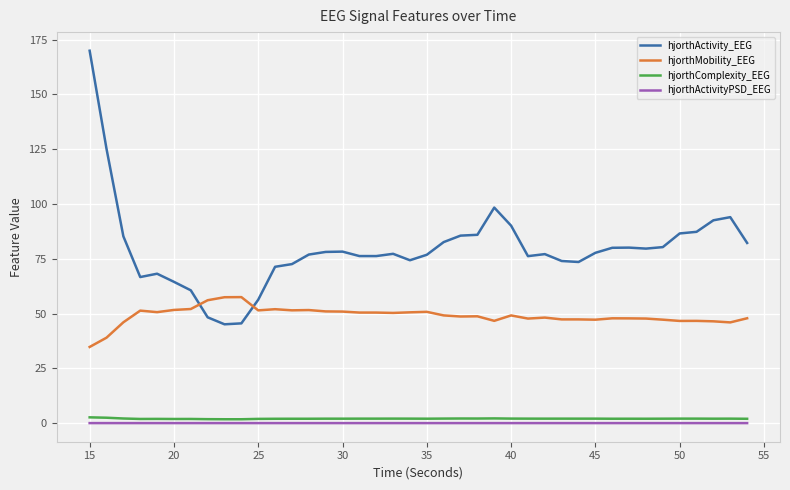

True or false: hjorthActivity_EEG and hjorthActivityPSD_EEG cross at least once.

False